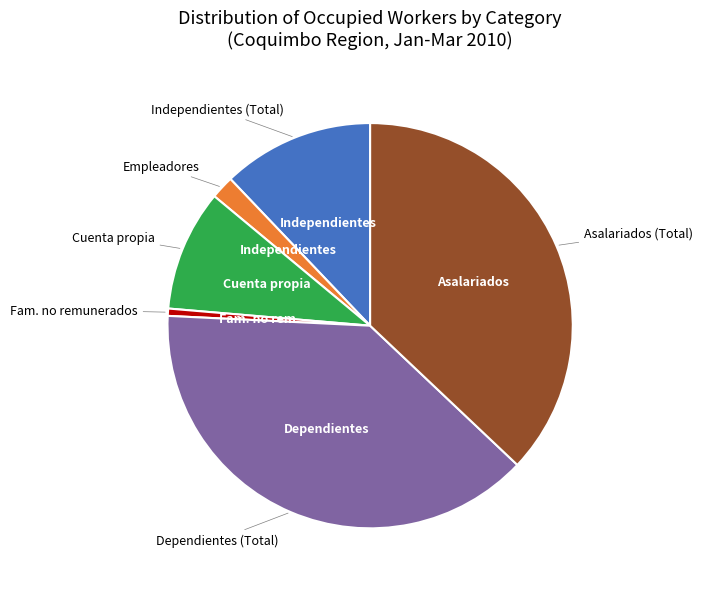

Is there a majority slice in this chart?

No